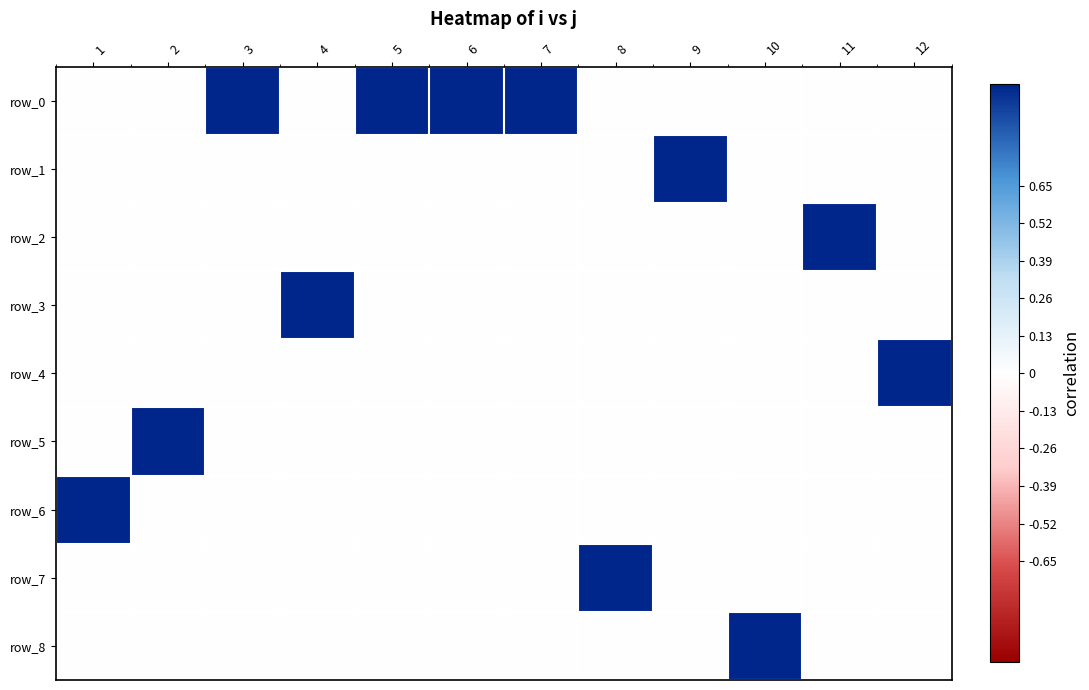

How many values in the row_7 series exceed 0?

1